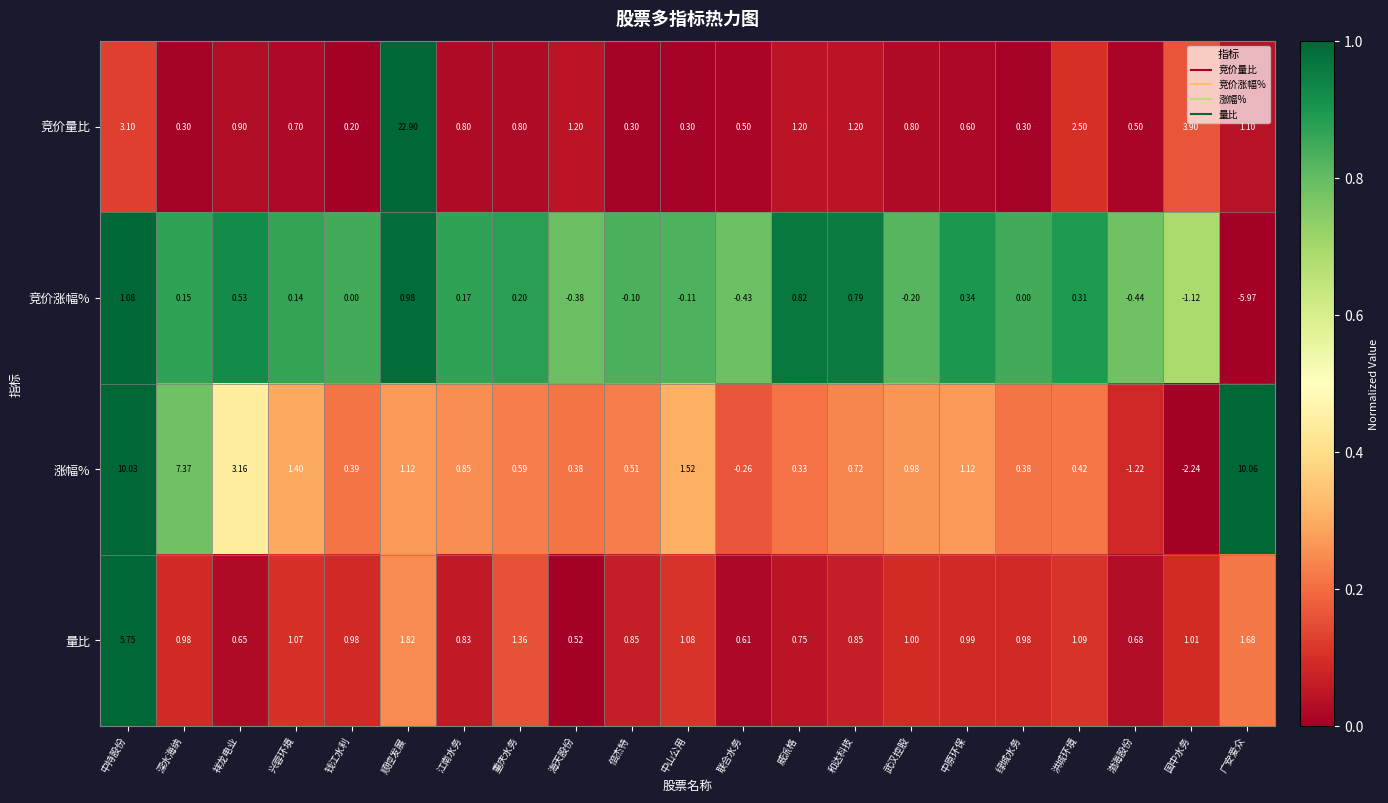

Which label corresponds to the smallest value in the chart?

广安爱众